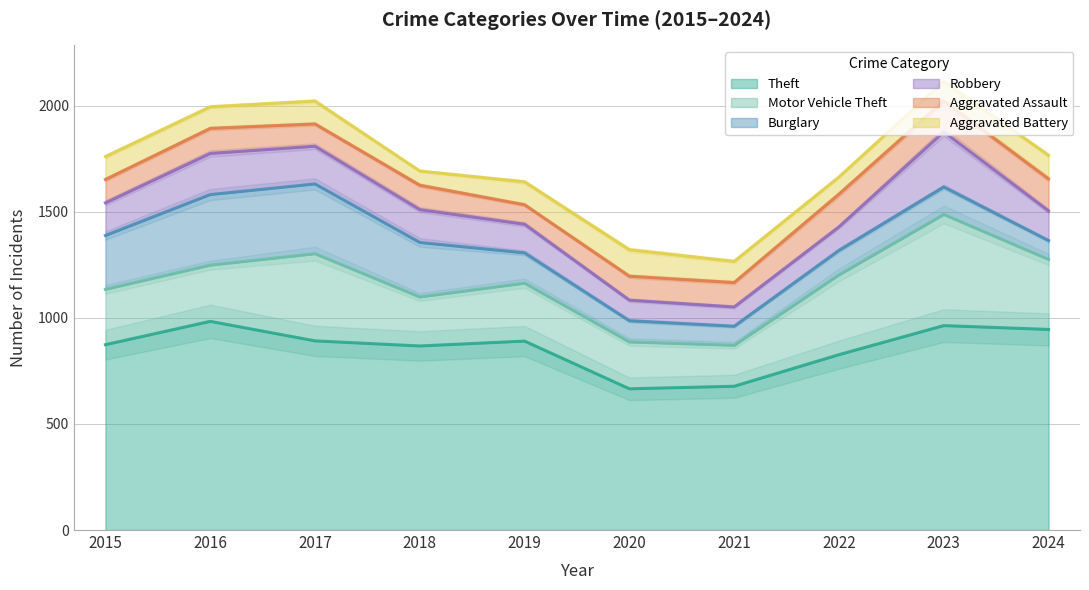

What is the value of the Robbery point at the 6th from the left?

97